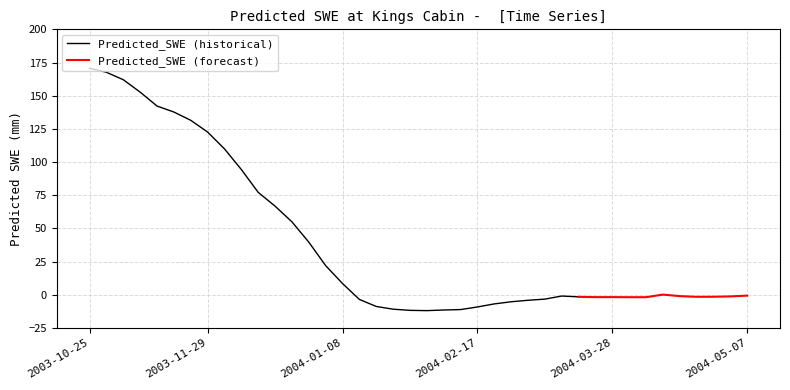

List the labels in order of value, largest first.

2003-10-25, 2003-10-30, 2003-11-04, 2003-11-09, 2003-11-14, 2003-11-19, 2003-11-24, 2003-11-29, 2003-12-04, 2003-12-09, 2003-12-14, 2003-12-19, 2003-12-24, 2003-12-29, 2004-01-03, 2004-01-08, 2004-04-12, 2004-05-07, 2004-03-13, 2004-04-17, 2004-05-02, 2004-04-27, 2004-04-22, 2004-03-18, 2004-03-28, 2004-03-23, 2004-04-02, 2004-04-07, 2004-03-08, 2004-01-13, 2004-03-03, 2004-02-27, 2004-02-22, 2004-01-18, 2004-02-17, 2004-01-23, 2004-02-12, 2004-02-07, 2004-01-28, 2004-02-02